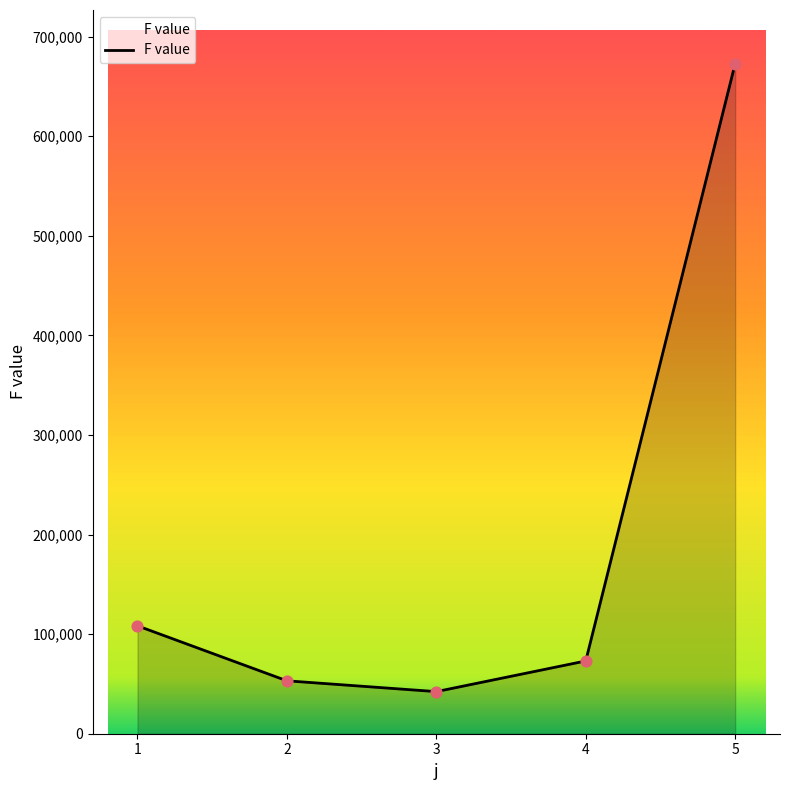

What is the ratio of the value at 4 to the value at 5?

0.1